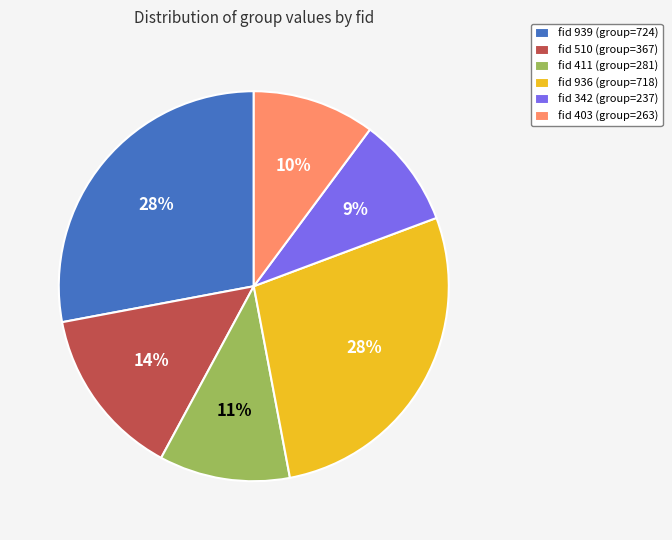

What is the smallest slice in the pie chart?

fid 342 (group=237)